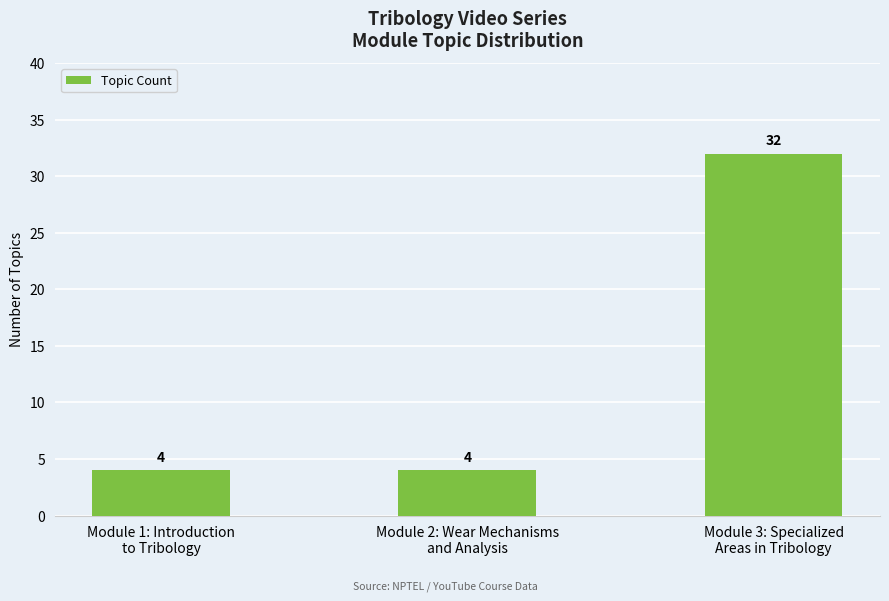

Count the number of values greater than 4.

1